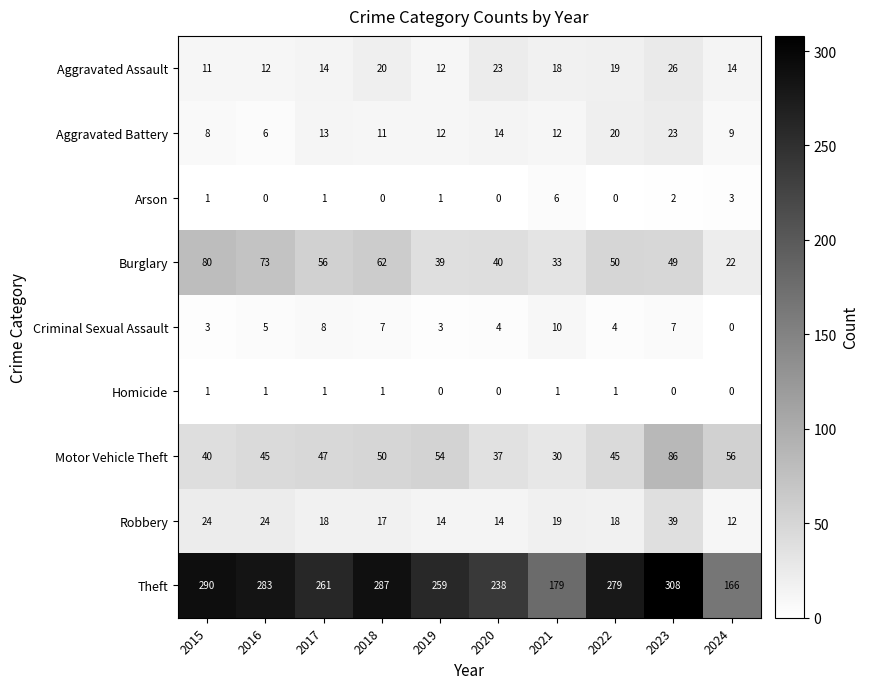

Where is Burglary nearest to the value 51?

2022